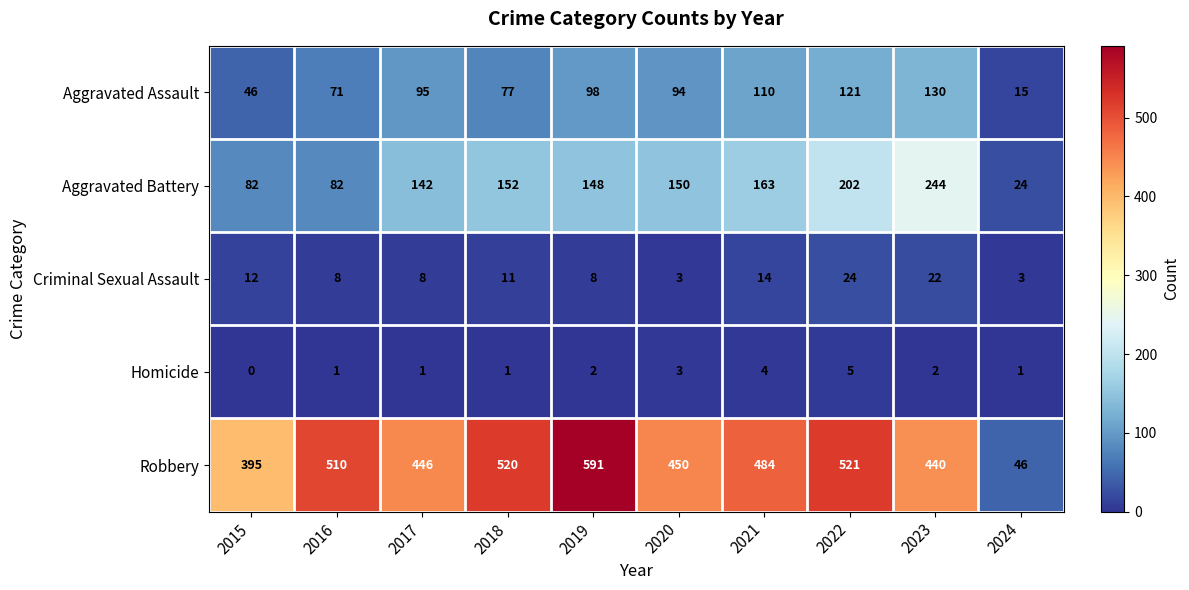

The value of Aggravated Assault at 2020 is 94. True or false?

True